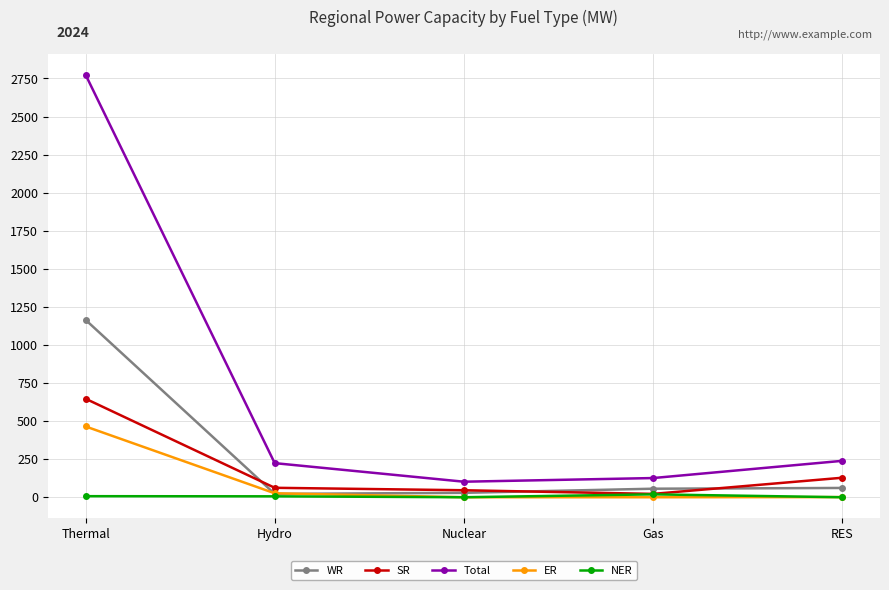

True or false: SR has more than 2 interior local peaks.

False